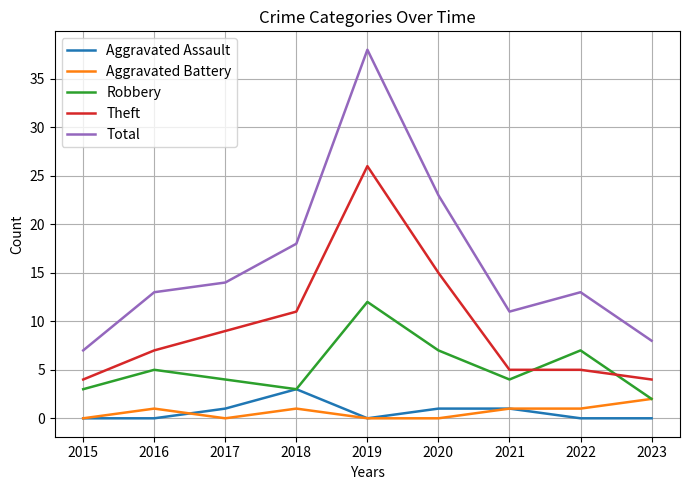

What is the difference between the Aggravated Battery values at 2023 and 2017?

2